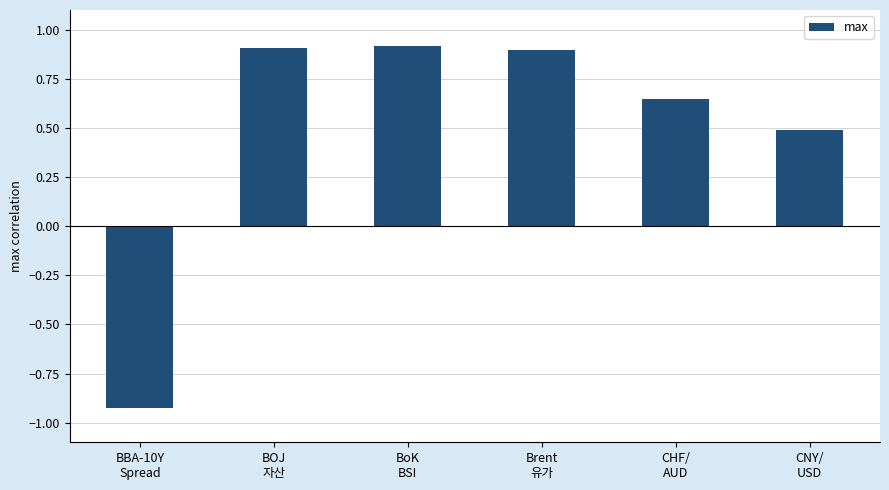

How many bars are there in total?

6